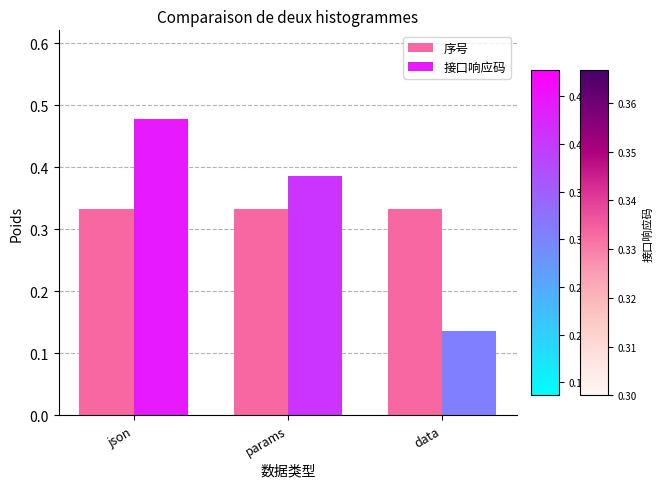

Which series has the largest range (max minus min)?

接口响应码